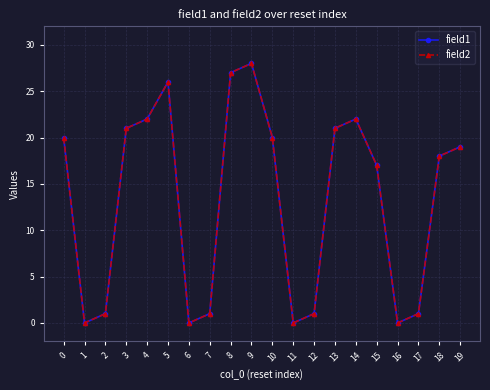

What is the difference between the second highest and second lowest values in the field2 series?

27